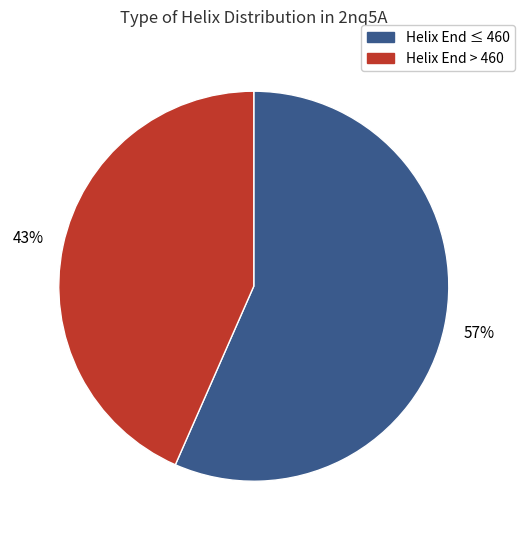

To the nearest percent, what percentage of the pie is Helix End > 460?

43%